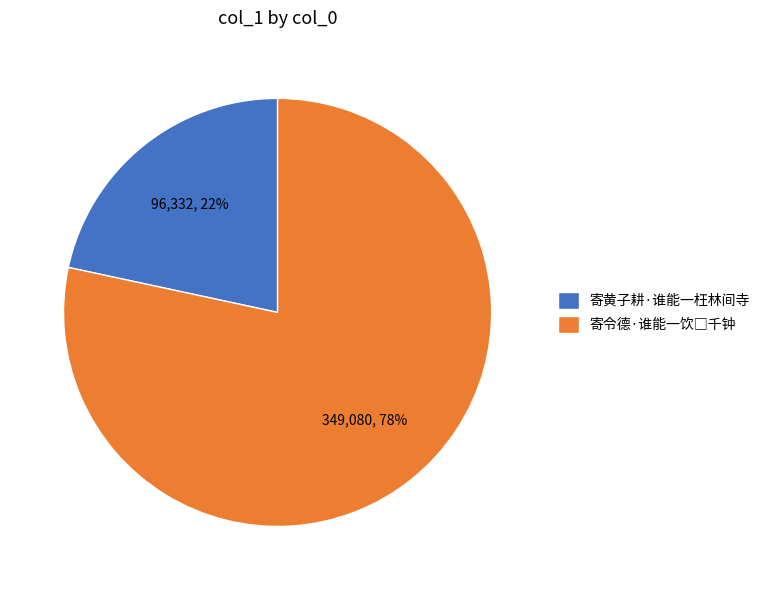

To the nearest percent, what percentage of the pie is 寄黄子耕·谁能一枉林间寺?

22%